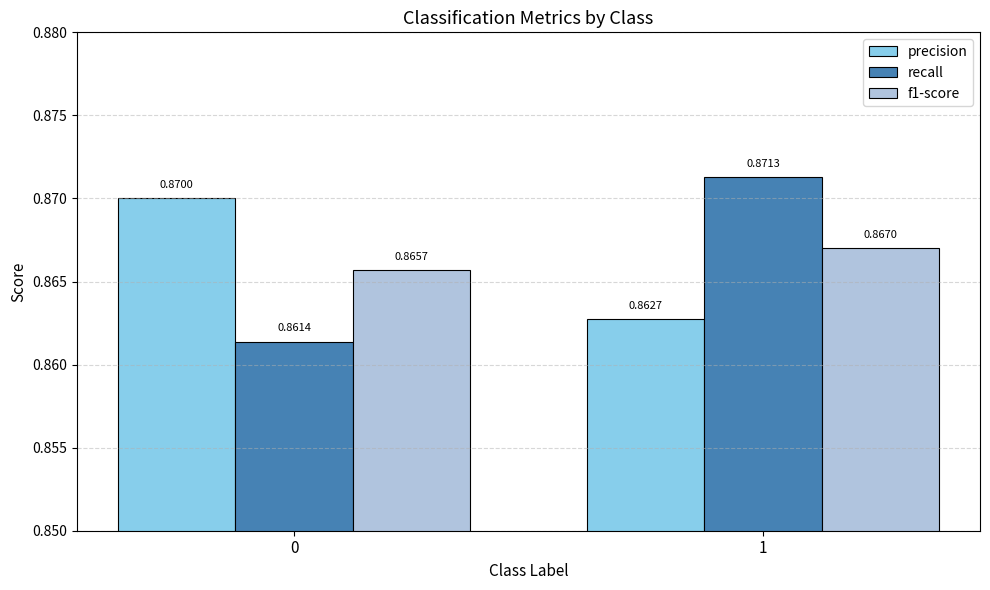

What is the sum of the precision values at 0 and 1?

1.7